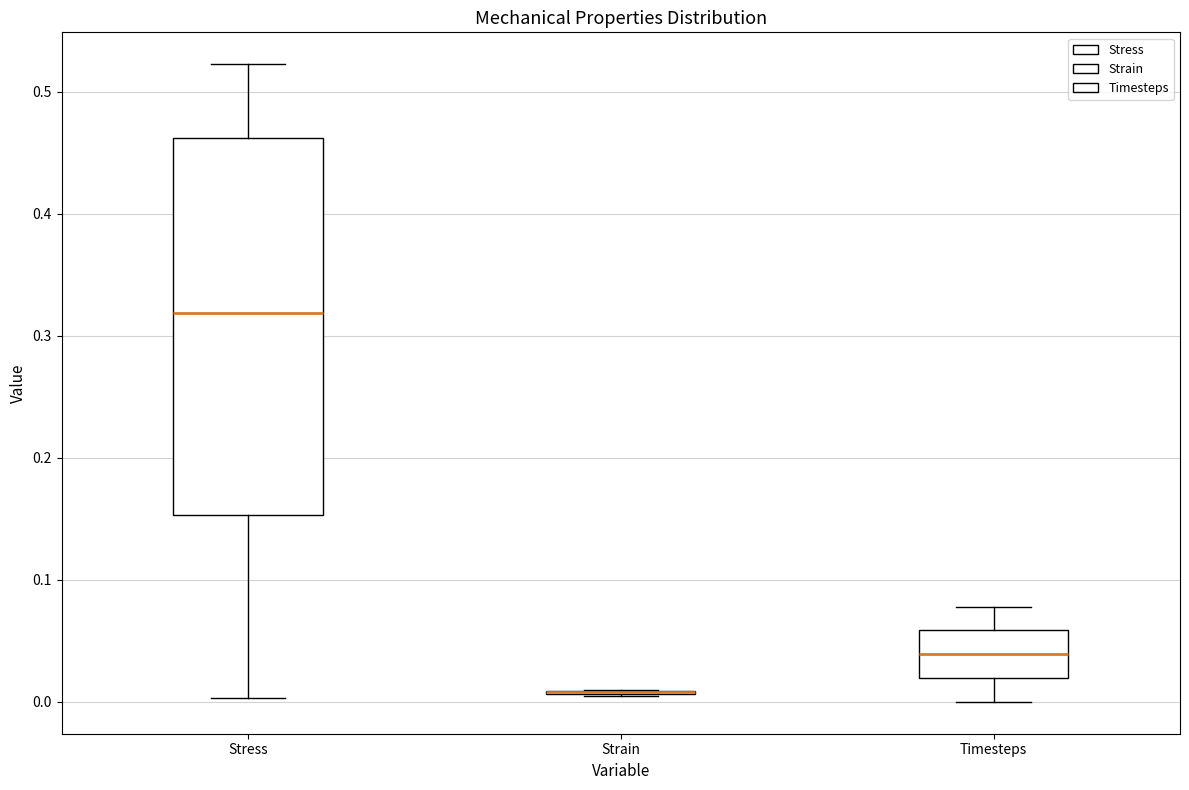

Comparing the boxes themselves (not the whiskers), which one is the tallest?

Stress